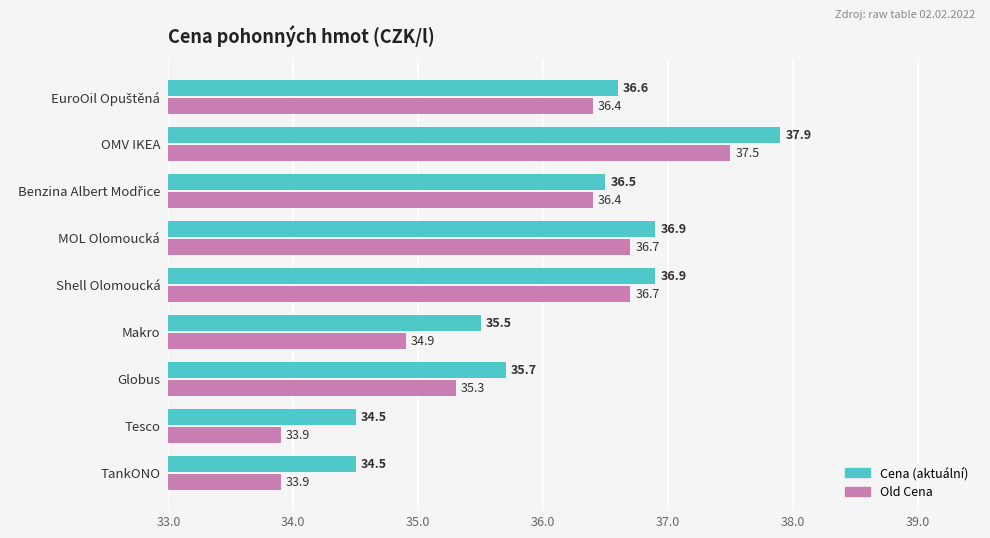

What is the spread (max minus min) of values at Tesco?

0.6